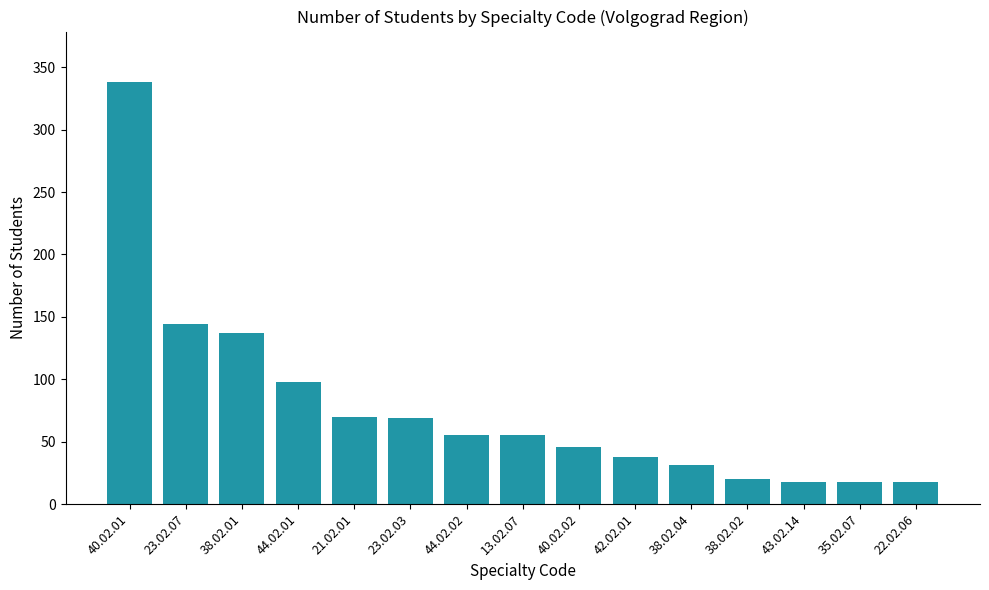

The value at 40.02.01 is 491. True or false?

False